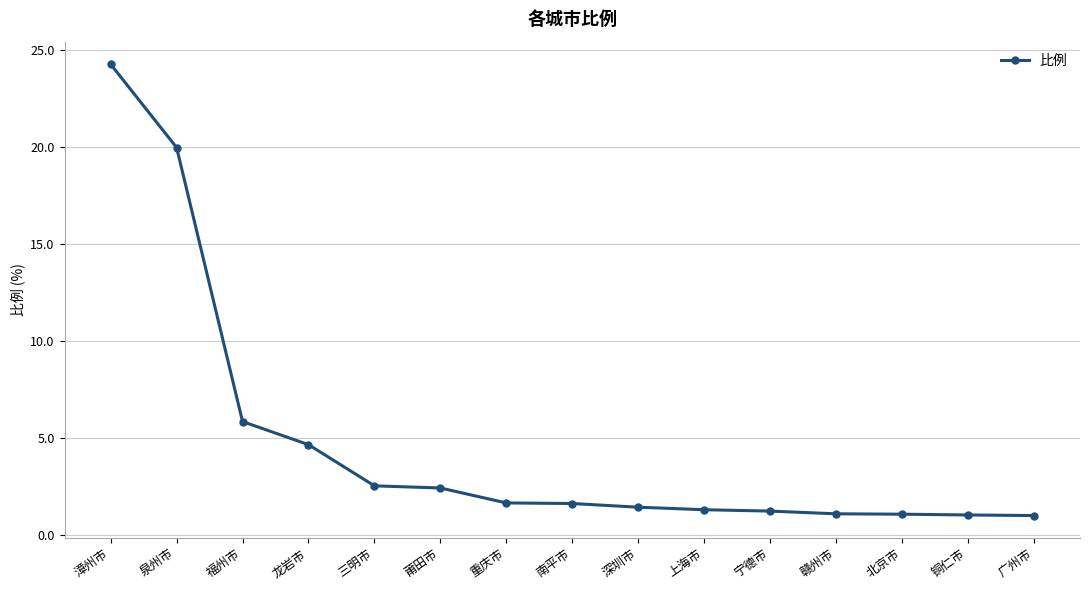

What is the label of the 11th point from the left?

宁德市